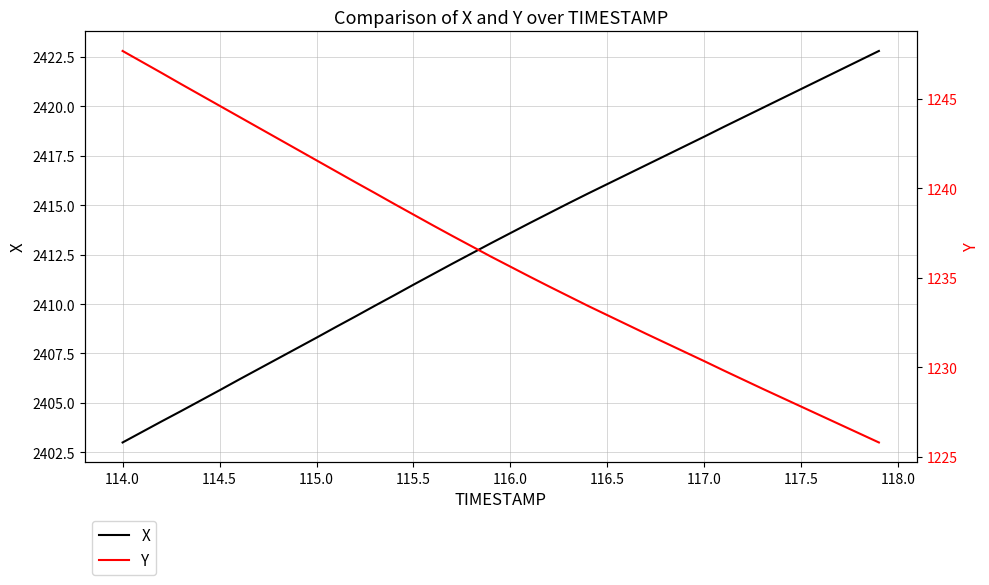

The value of X at 117.5 is 2420.9. True or false?

True